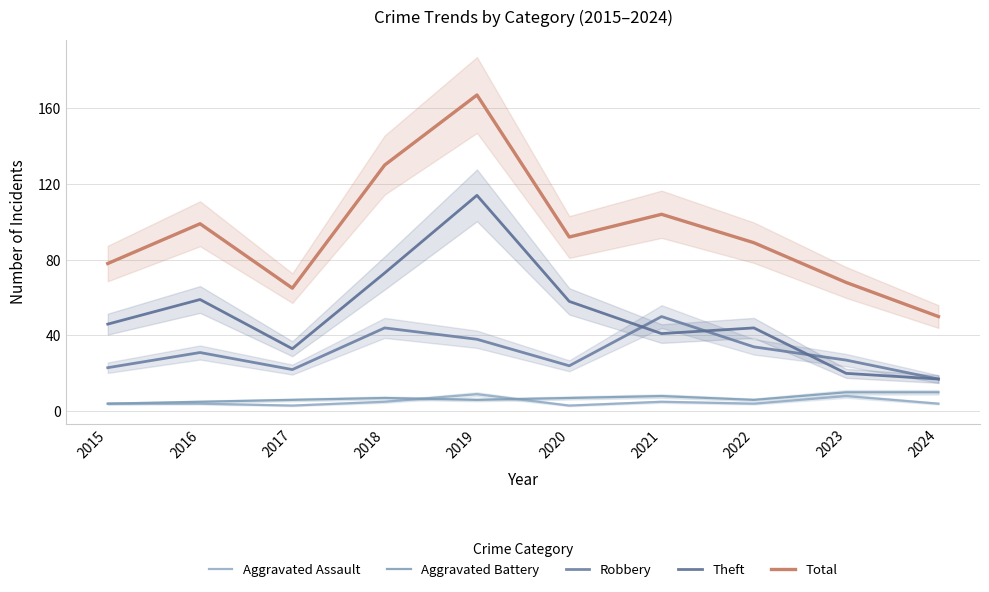

Where is the first local minimum for Aggravated Assault?

2017